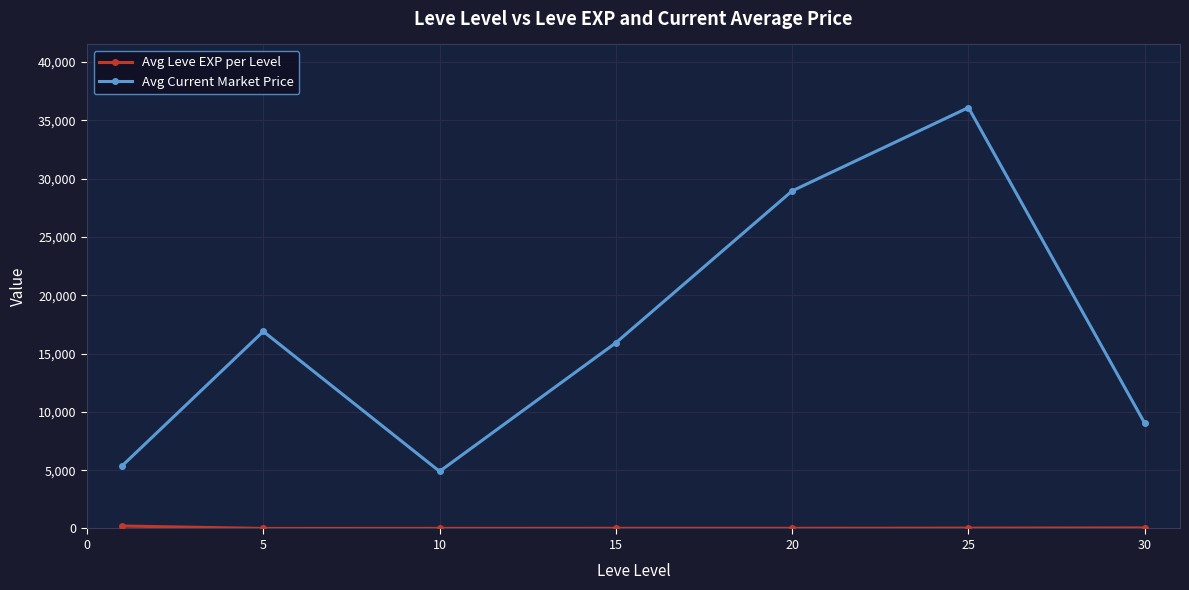

What is the maximum value shown in the chart?

36099.5